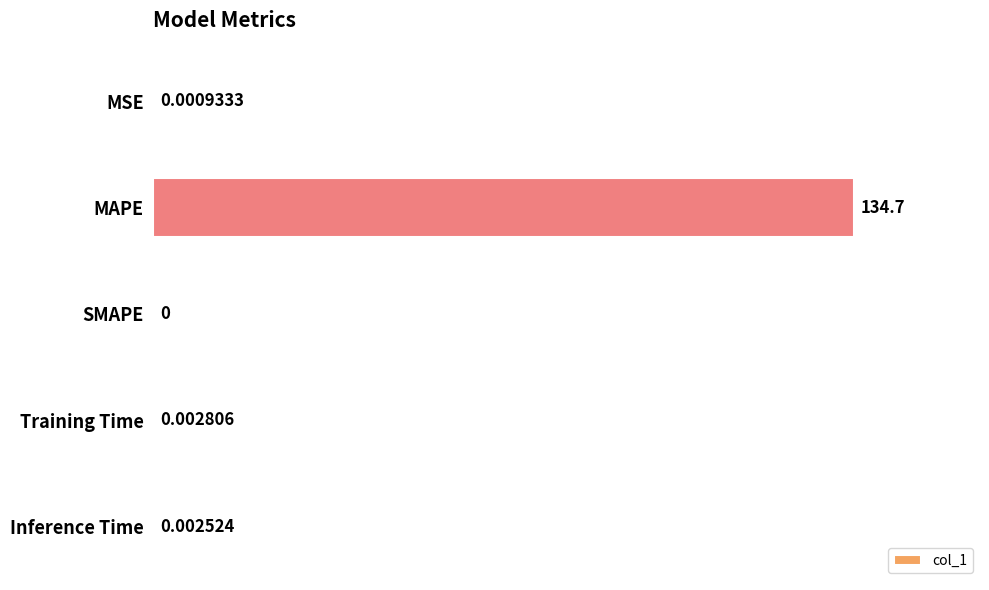

Where is the data nearest to the value 67?

Training Time